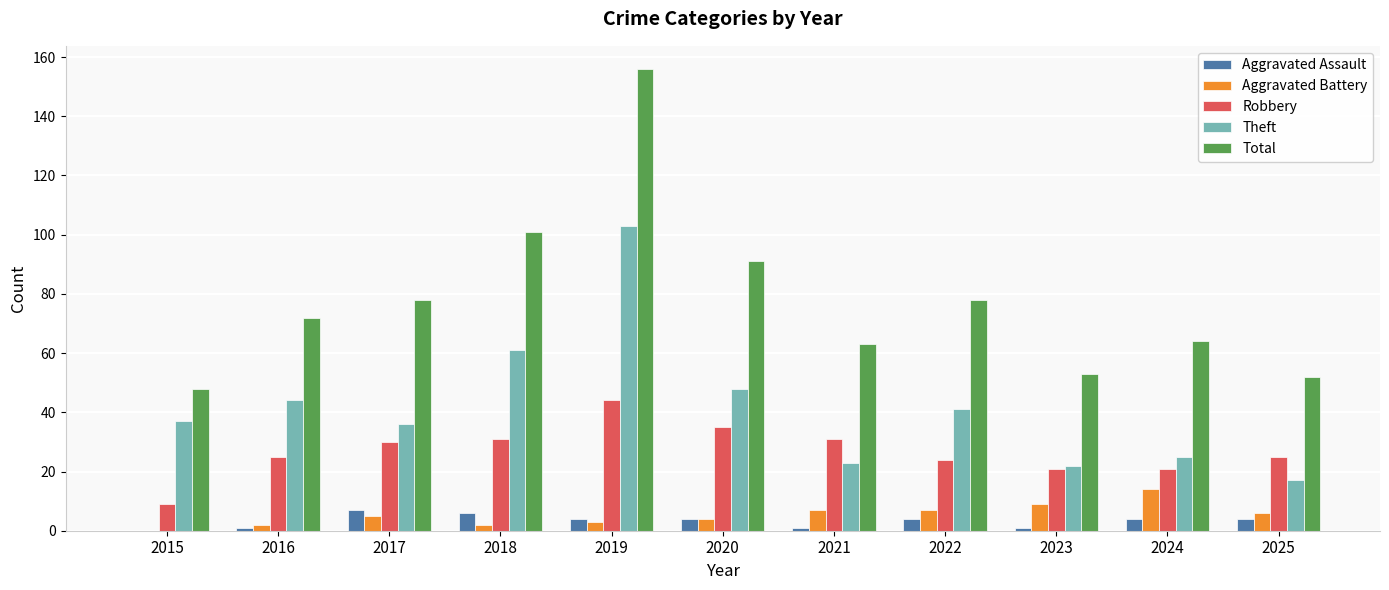

Which series has the widest spread of values?

Total